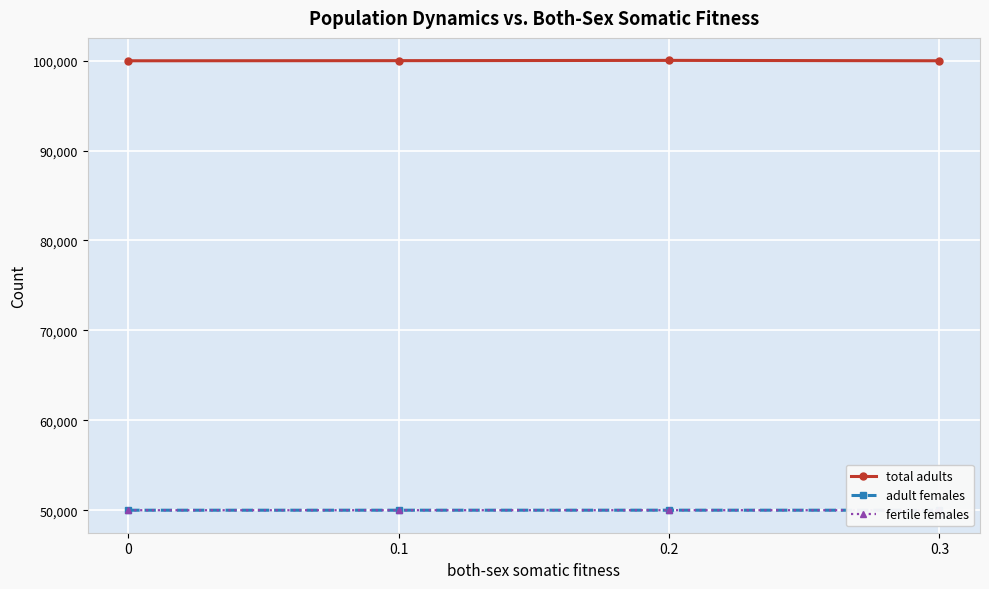

At which category does the chart reach its peak across all series?

0.2